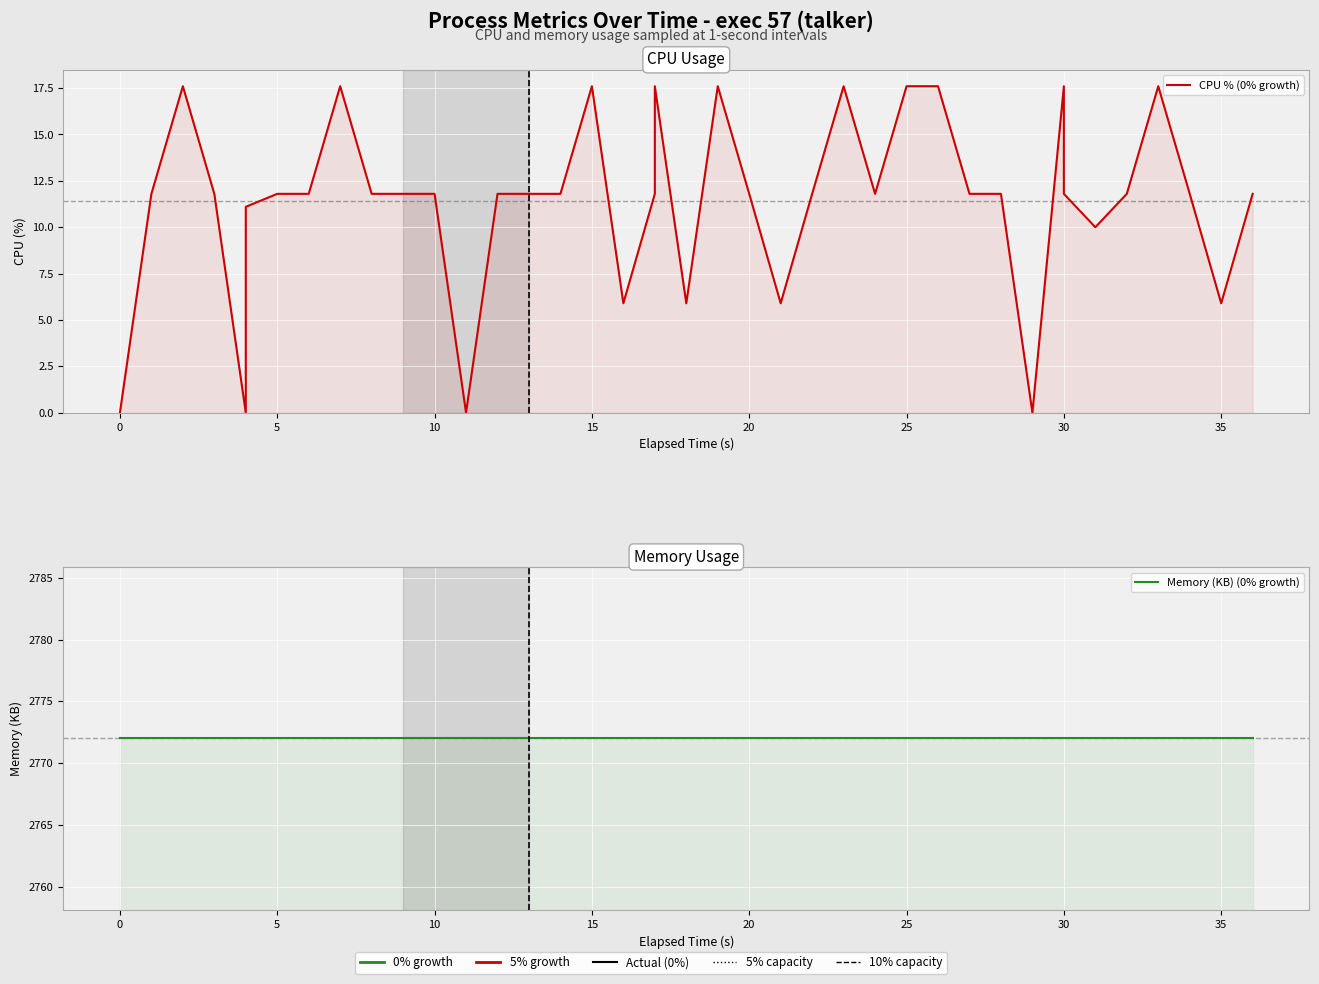

True or false: Memory (KB) (0% growth) has more than 2 points higher than both neighbors.

False